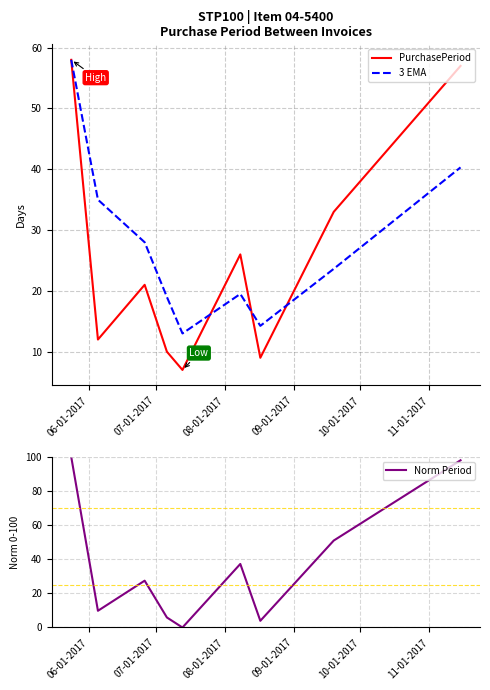

What is the lowest value of the 3 EMA series?

13.0